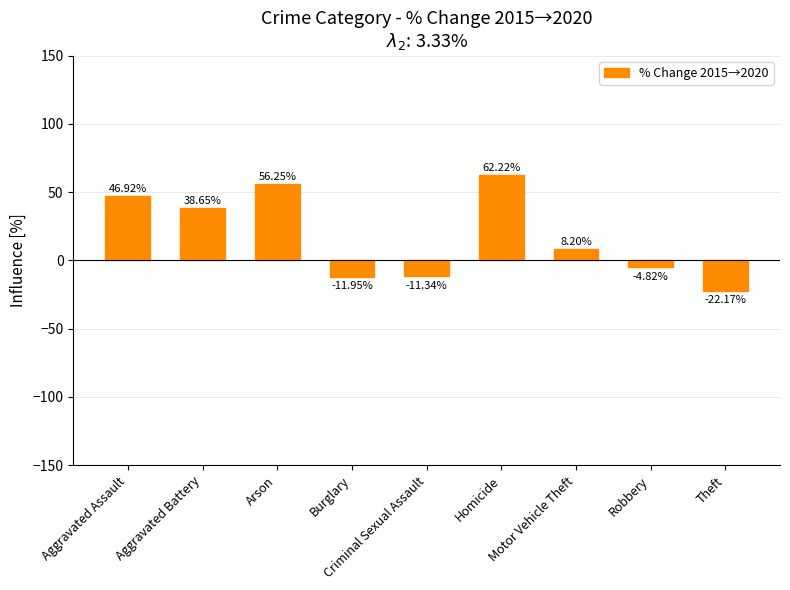

List the labels in order of value, largest first.

Homicide, Arson, Aggravated Assault, Aggravated Battery, Motor Vehicle Theft, Robbery, Criminal Sexual Assault, Burglary, Theft